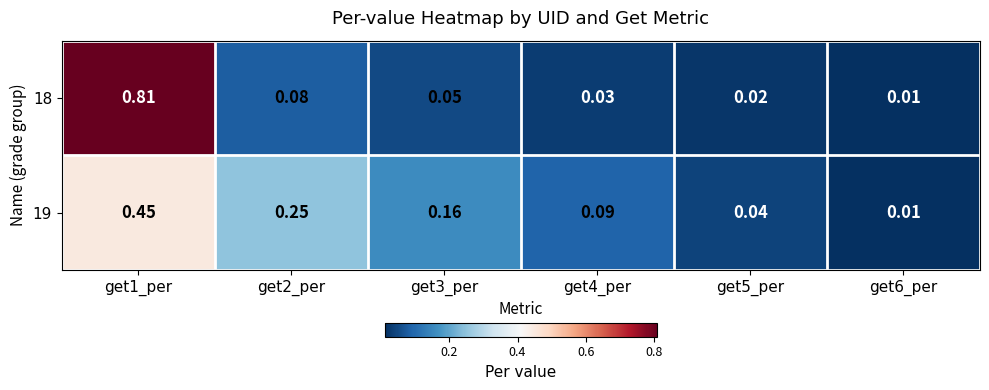

Is the value of 18 at get4_per greater than the value of 19 at get3_per?

No